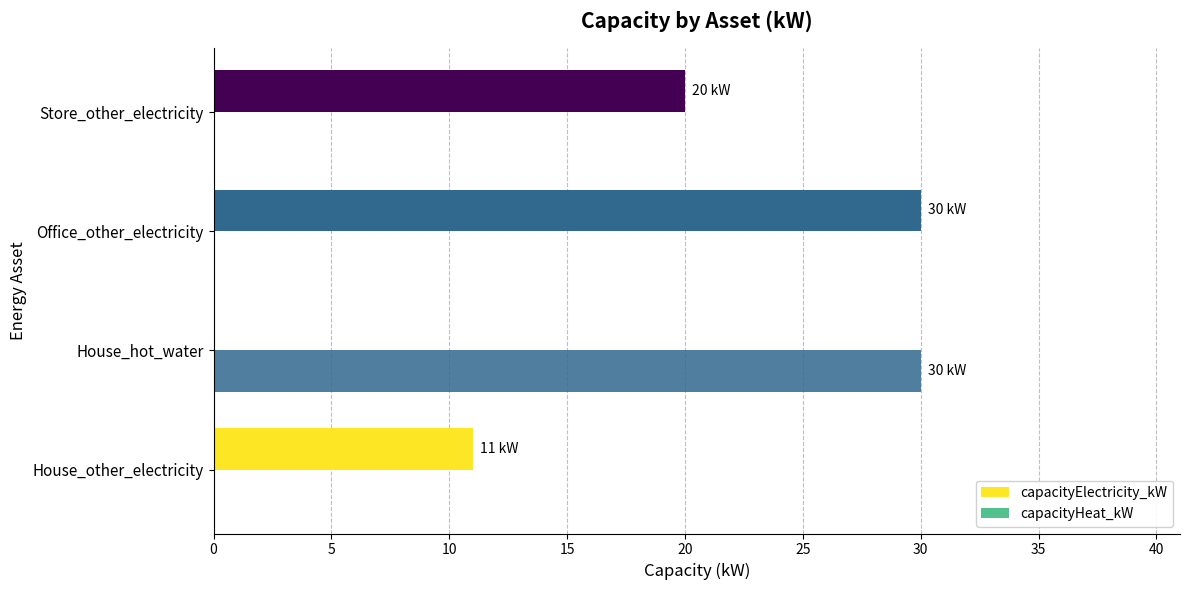

Which series has the largest range (max minus min)?

capacityElectricity_kW